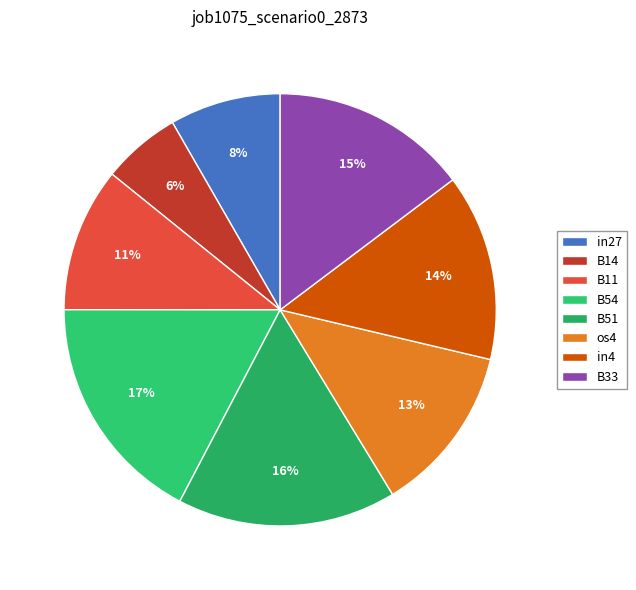

Rank the categories by value from highest to lowest.

B54, B51, B33, in4, os4, B11, in27, B14